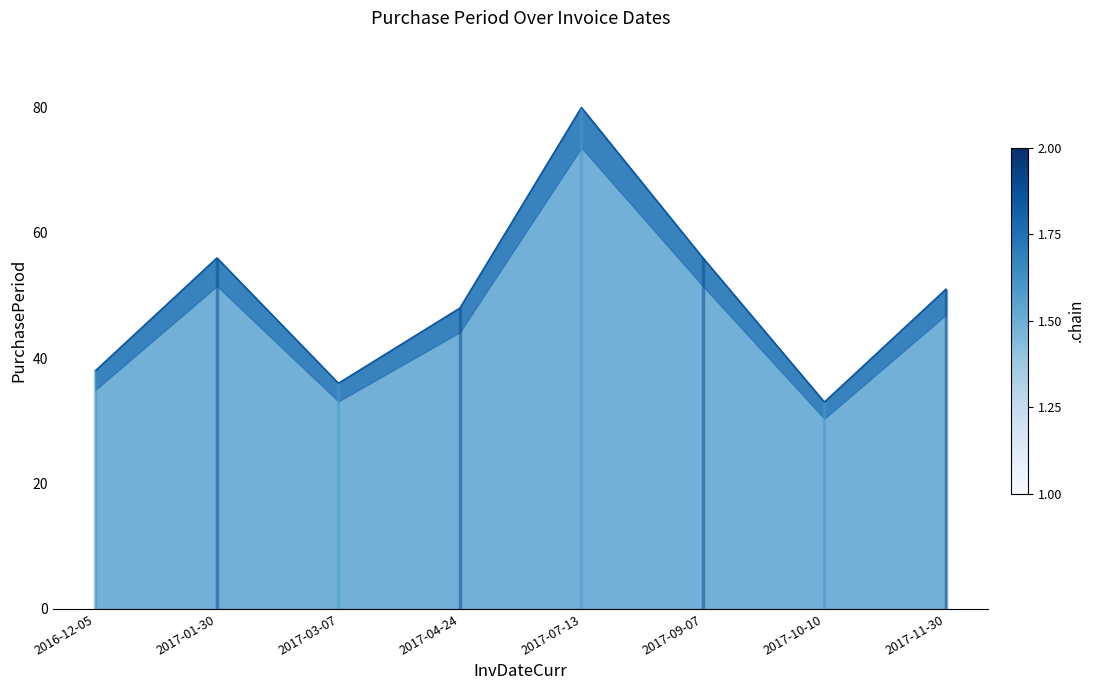

What is the approximate value at 2017-10-10, to the nearest 5?

35